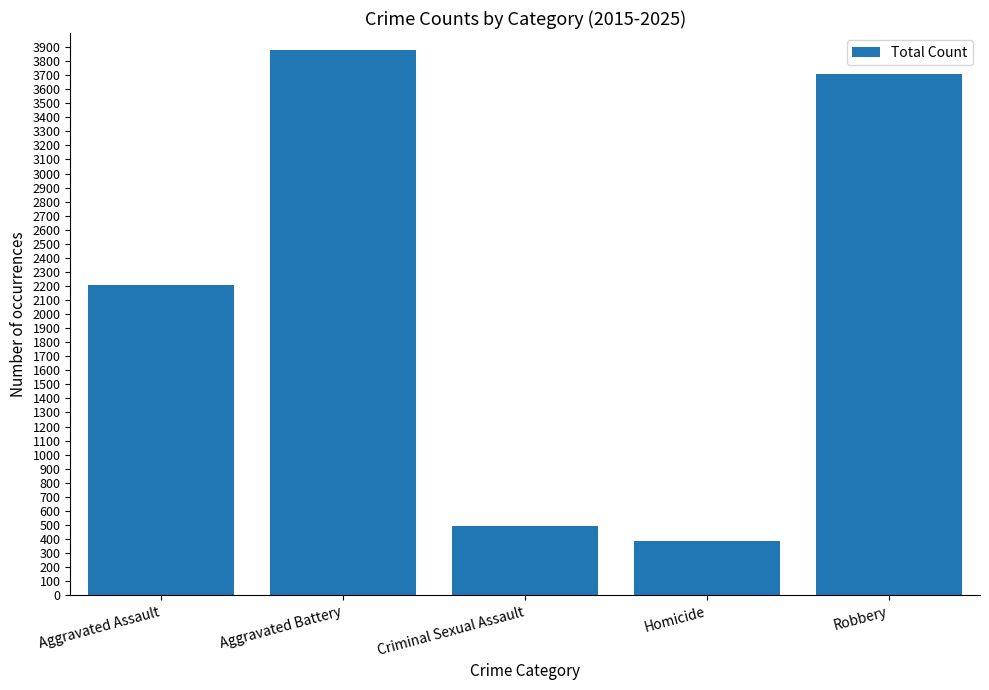

At which category does the chart reach its minimum across all series?

Homicide